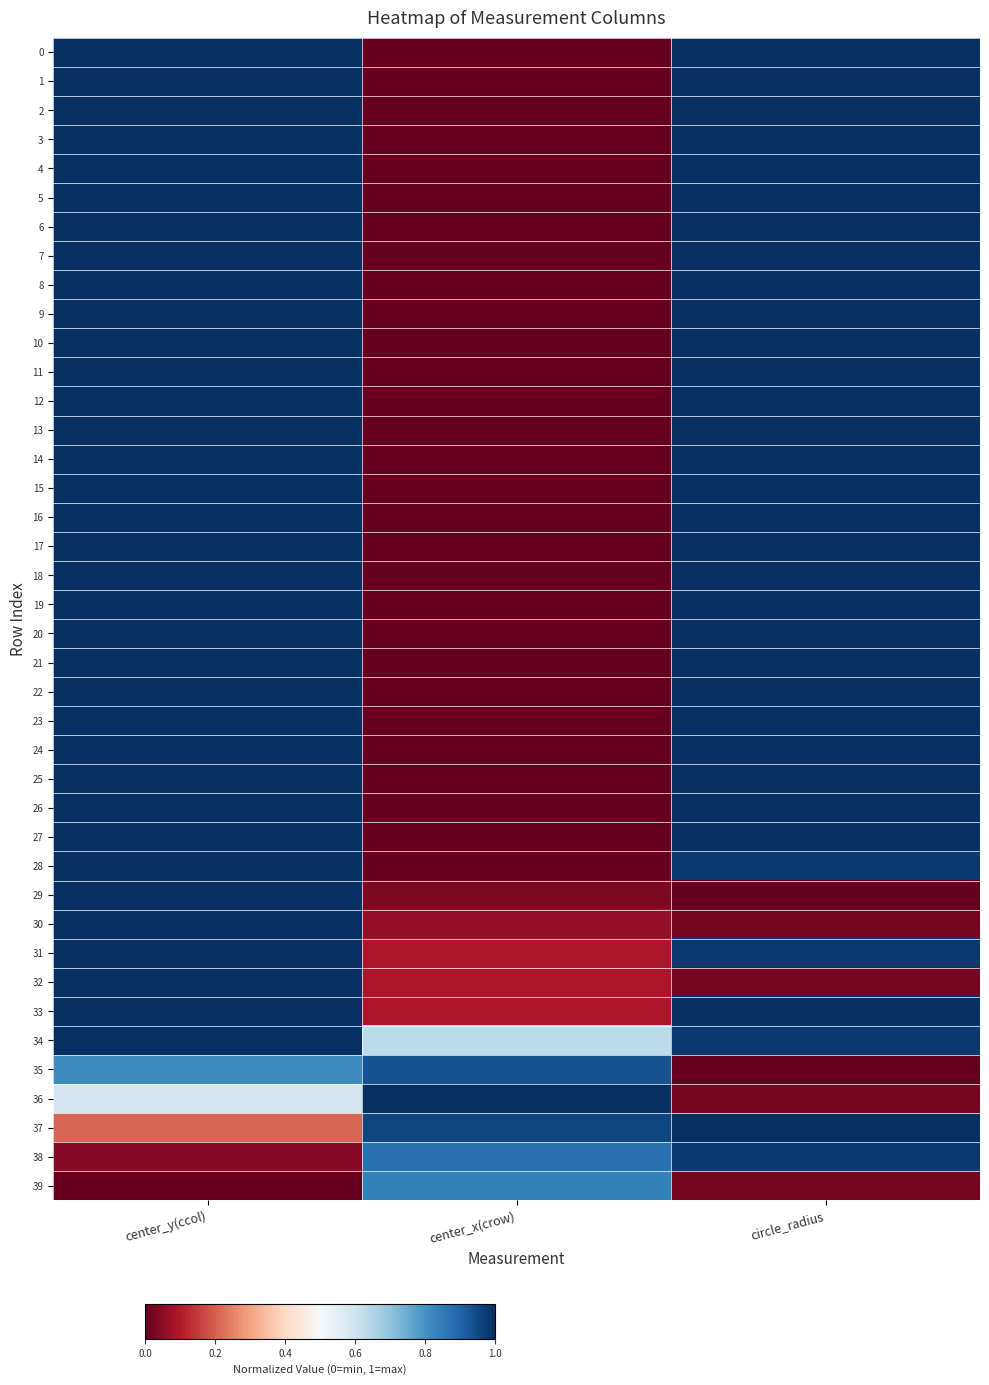

Reading left to right, extract all data points from this chart.

0: center_y(ccol)=1.0	center_x(crow)=0.0	circle_radius=1.0
1: center_y(ccol)=1.0	center_x(crow)=0.0	circle_radius=1.0
2: center_y(ccol)=1.0	center_x(crow)=0.0	circle_radius=1.0
3: center_y(ccol)=1.0	center_x(crow)=0.0	circle_radius=1.0
4: center_y(ccol)=1.0	center_x(crow)=0.0	circle_radius=1.0
5: center_y(ccol)=1.0	center_x(crow)=0.0	circle_radius=1.0
6: center_y(ccol)=1.0	center_x(crow)=0.0	circle_radius=1.0
7: center_y(ccol)=1.0	center_x(crow)=0.0	circle_radius=1.0
8: center_y(ccol)=1.0	center_x(crow)=0.0	circle_radius=1.0
9: center_y(ccol)=1.0	center_x(crow)=0.0	circle_radius=1.0
10: center_y(ccol)=1.0	center_x(crow)=0.0	circle_radius=1.0
11: center_y(ccol)=1.0	center_x(crow)=0.0	circle_radius=1.0
12: center_y(ccol)=1.0	center_x(crow)=0.0	circle_radius=1.0
13: center_y(ccol)=1.0	center_x(crow)=0.0	circle_radius=1.0
14: center_y(ccol)=1.0	center_x(crow)=0.0	circle_radius=1.0
15: center_y(ccol)=1.0	center_x(crow)=0.0	circle_radius=1.0
16: center_y(ccol)=1.0	center_x(crow)=0.0	circle_radius=1.0
17: center_y(ccol)=1.0	center_x(crow)=0.0	circle_radius=1.0
18: center_y(ccol)=1.0	center_x(crow)=0.0	circle_radius=1.0
19: center_y(ccol)=1.0	center_x(crow)=0.0	circle_radius=1.0
20: center_y(ccol)=1.0	center_x(crow)=0.0	circle_radius=1.0
21: center_y(ccol)=1.0	center_x(crow)=0.0	circle_radius=1.0
22: center_y(ccol)=1.0	center_x(crow)=0.0	circle_radius=1.0
23: center_y(ccol)=1.0	center_x(crow)=0.0	circle_radius=1.0
24: center_y(ccol)=1.0	center_x(crow)=0.0	circle_radius=1.0
25: center_y(ccol)=1.0	center_x(crow)=0.0	circle_radius=1.0
26: center_y(ccol)=1.0	center_x(crow)=0.0	circle_radius=1.0
27: center_y(ccol)=1.0	center_x(crow)=0.0	circle_radius=1.0
28: center_y(ccol)=1.0	center_x(crow)=0.0	circle_radius=1.0
29: center_y(ccol)=1.0	center_x(crow)=0.0	circle_radius=0.0
30: center_y(ccol)=1.0	center_x(crow)=0.1	circle_radius=0.0
31: center_y(ccol)=1.0	center_x(crow)=0.1	circle_radius=1.0
32: center_y(ccol)=1.0	center_x(crow)=0.1	circle_radius=0.0
33: center_y(ccol)=1.0	center_x(crow)=0.1	circle_radius=1.0
34: center_y(ccol)=1.0	center_x(crow)=0.6	circle_radius=1.0
35: center_y(ccol)=0.8	center_x(crow)=0.9	circle_radius=0.0
36: center_y(ccol)=0.6	center_x(crow)=1.0	circle_radius=0.0
37: center_y(ccol)=0.2	center_x(crow)=1.0	circle_radius=1.0
38: center_y(ccol)=0.0	center_x(crow)=0.9	circle_radius=1.0
39: center_y(ccol)=0.0	center_x(crow)=0.8	circle_radius=0.0